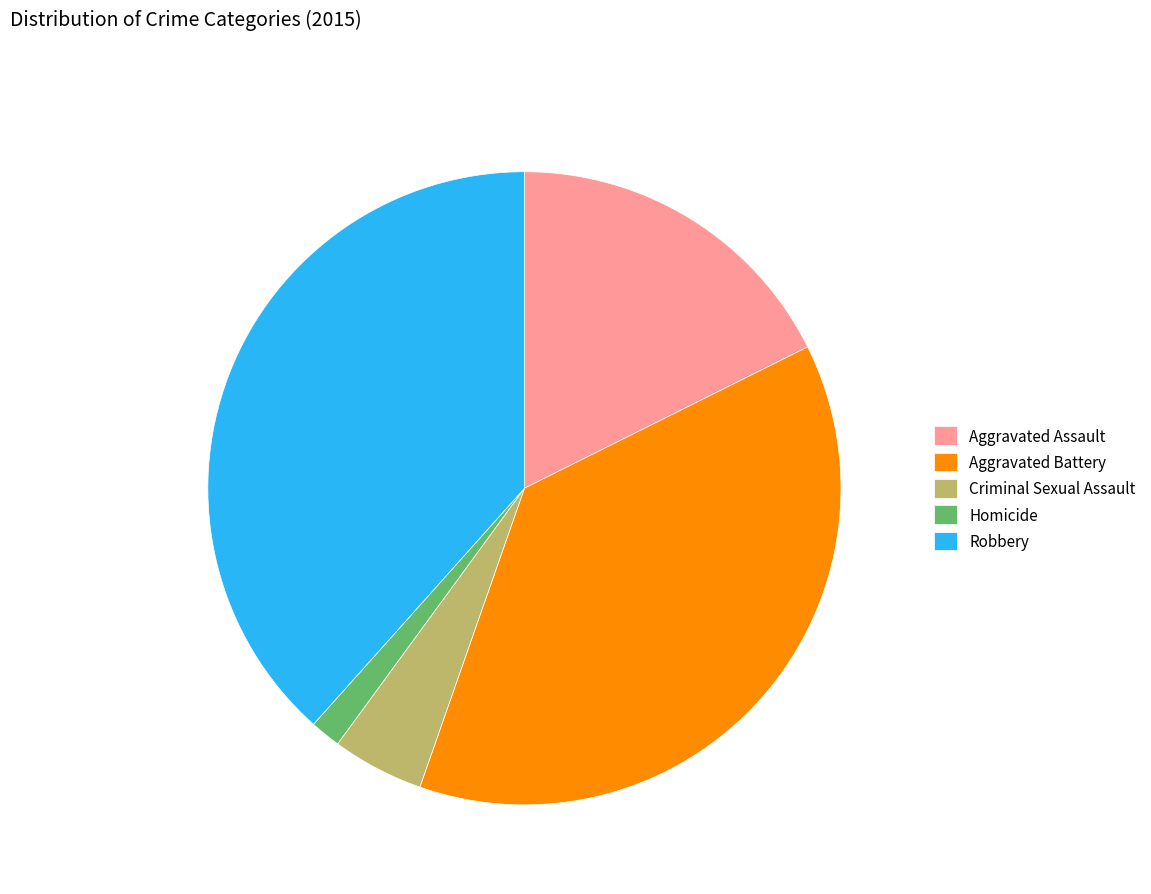

Rank the categories by value from highest to lowest.

Robbery, Aggravated Battery, Aggravated Assault, Criminal Sexual Assault, Homicide